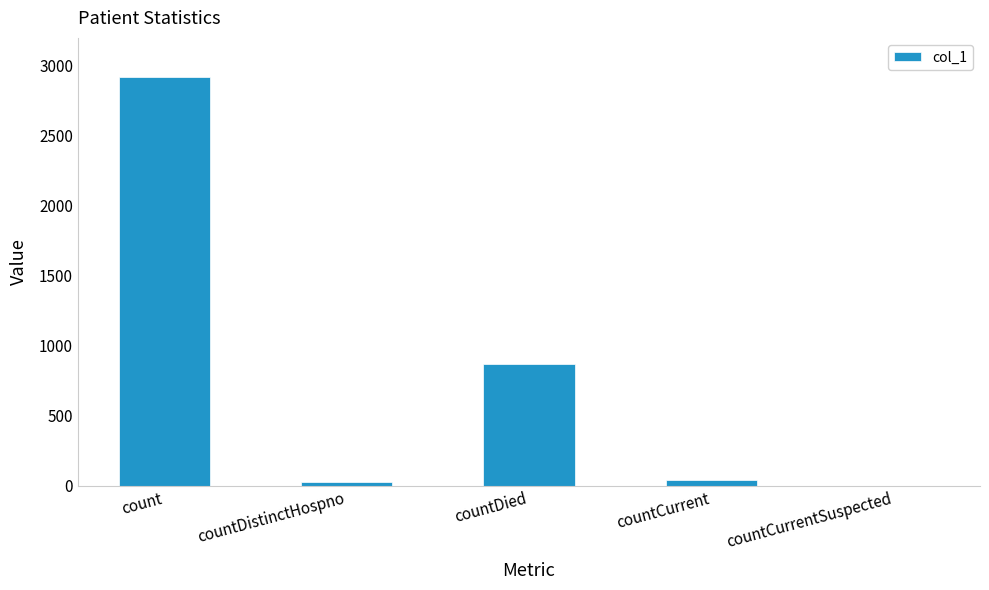

Between countDied and count, which is larger?

count